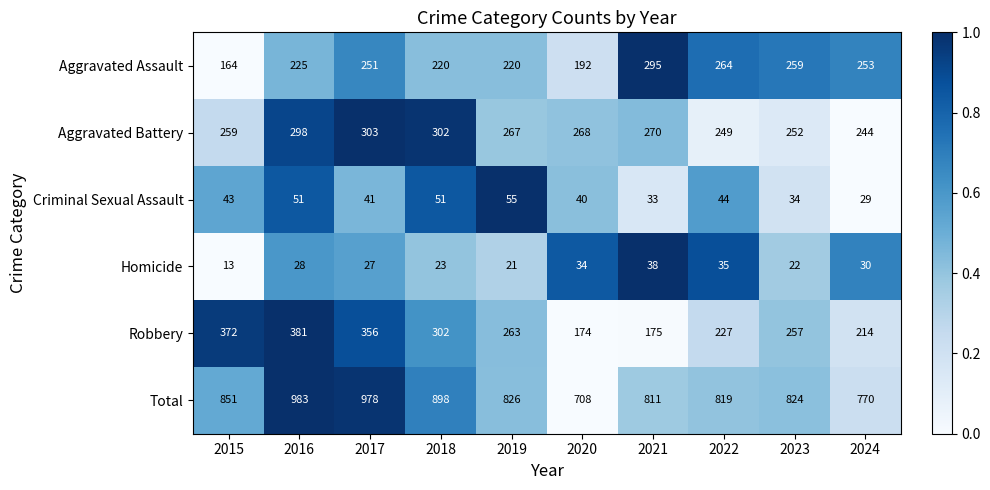

At 2019, list the series in order from smallest to largest.

Homicide, Criminal Sexual Assault, Aggravated Assault, Robbery, Aggravated Battery, Total